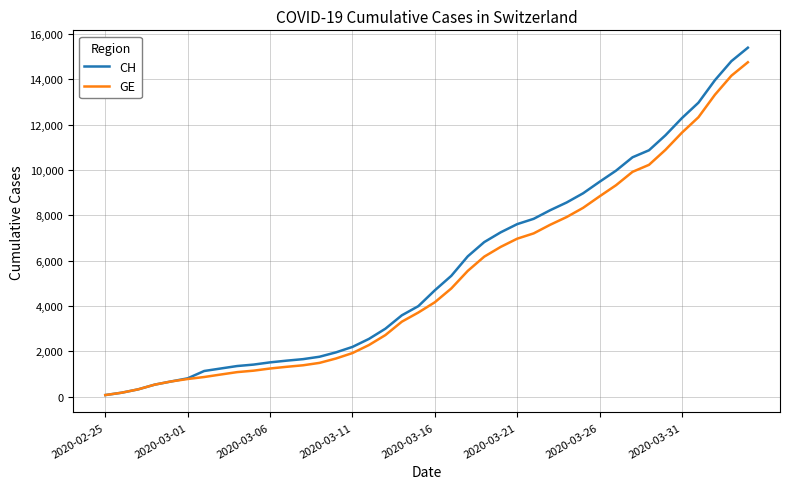

What is the greatest value displayed?

15390